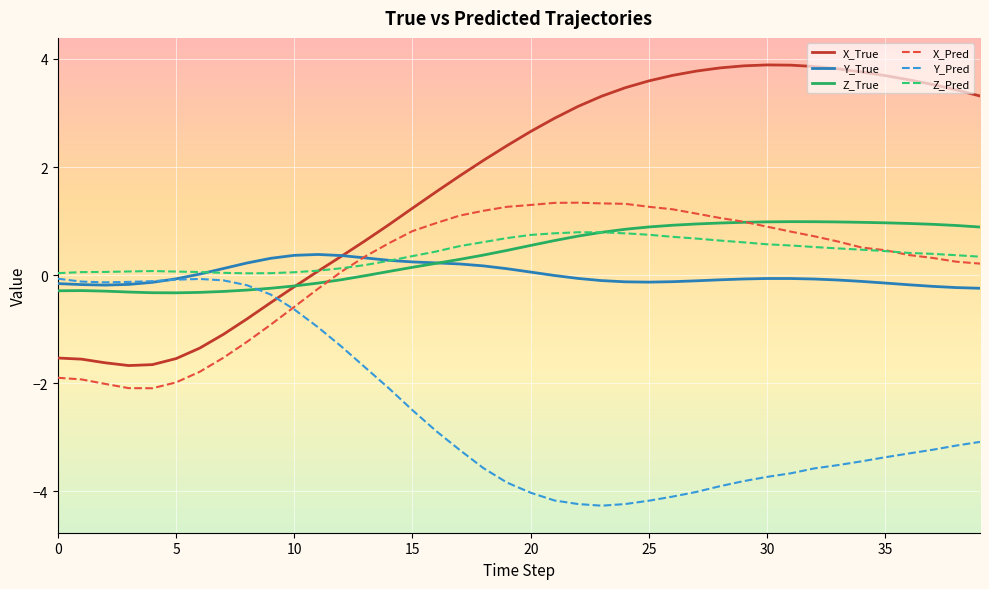

Which series has the largest range (max minus min)?

X_True